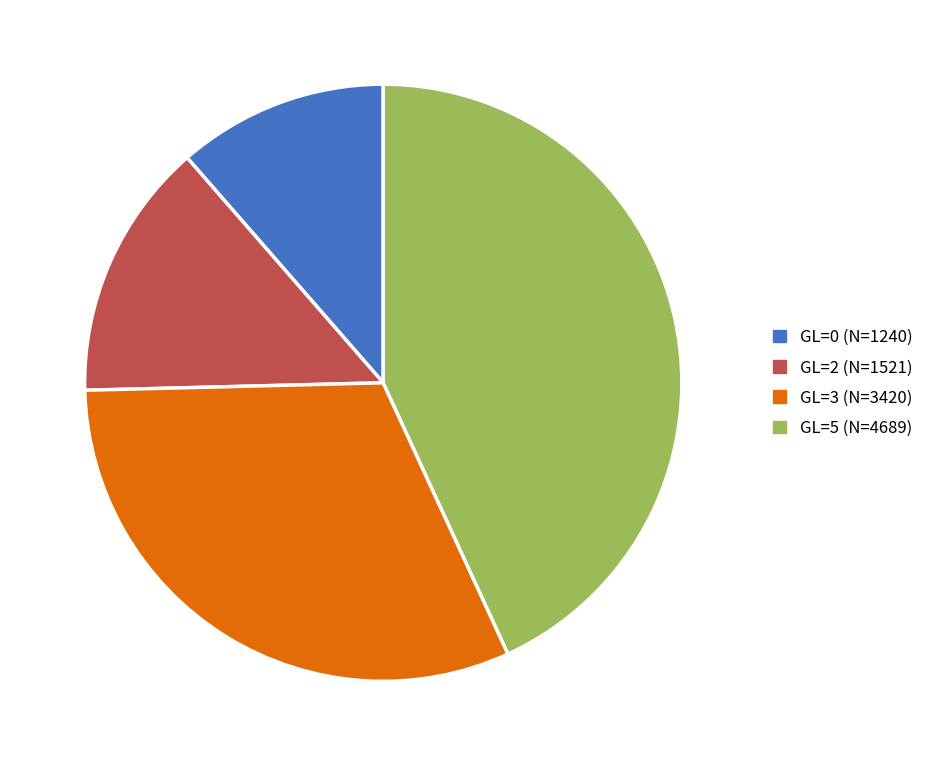

Count the number of slices in the pie.

4